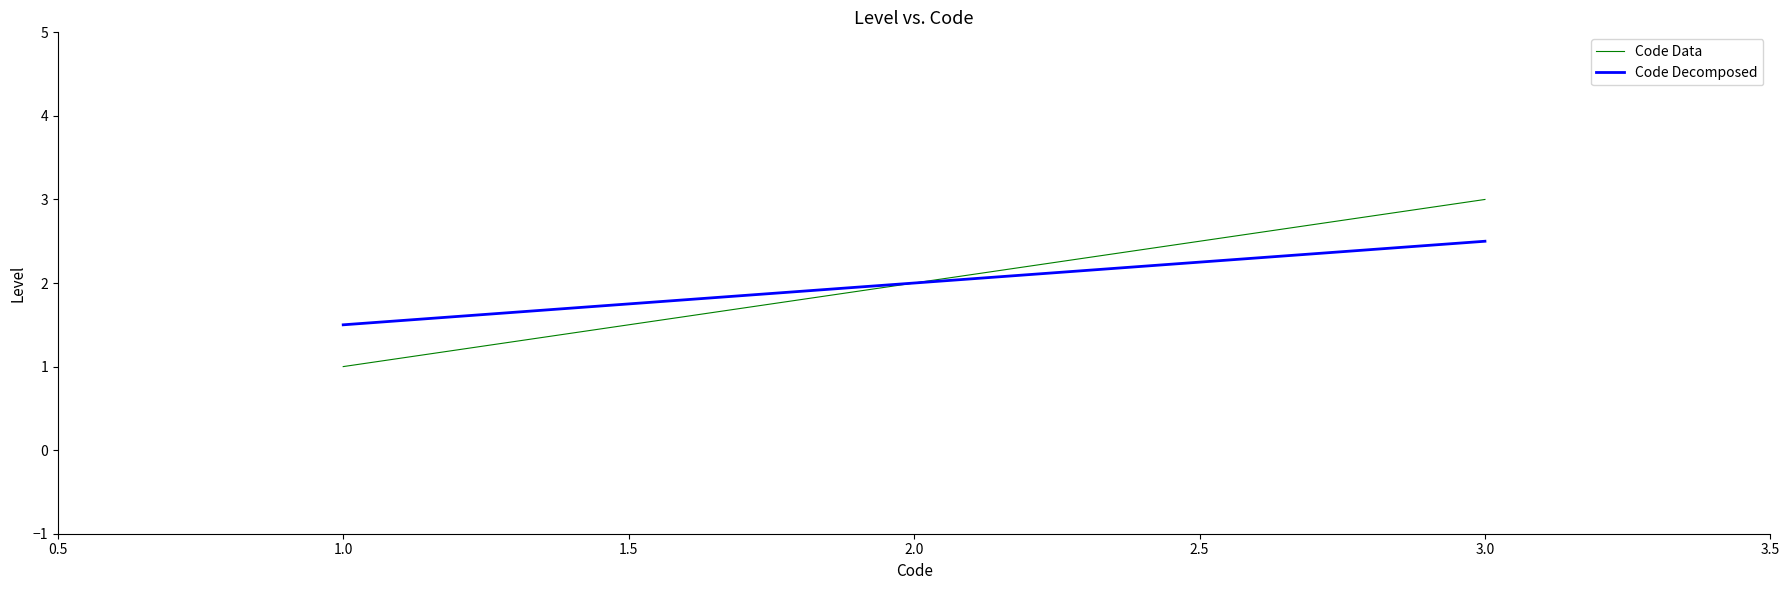

Is the value of Code Decomposed at 1.0 greater than the value of Code Data at 3.0?

No